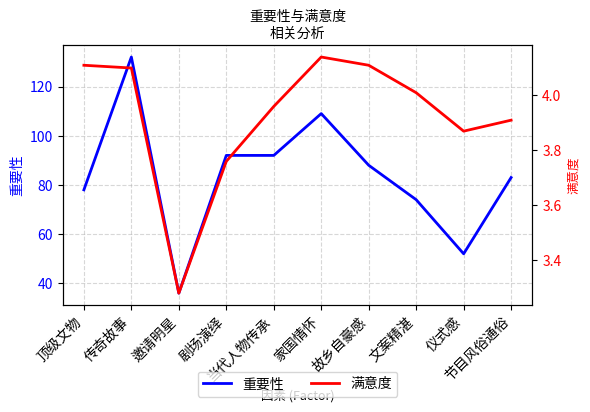

What are all the series names shown in the legend?

重要性, 满意度